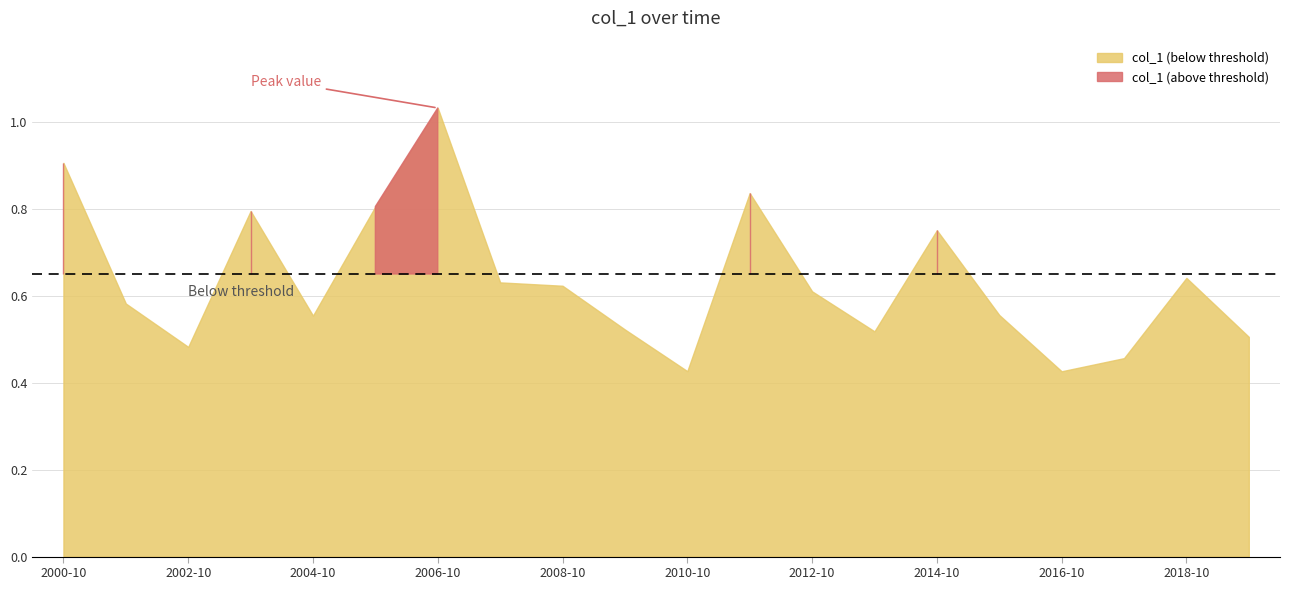

What is the value of the 6th point from the left?

0.8